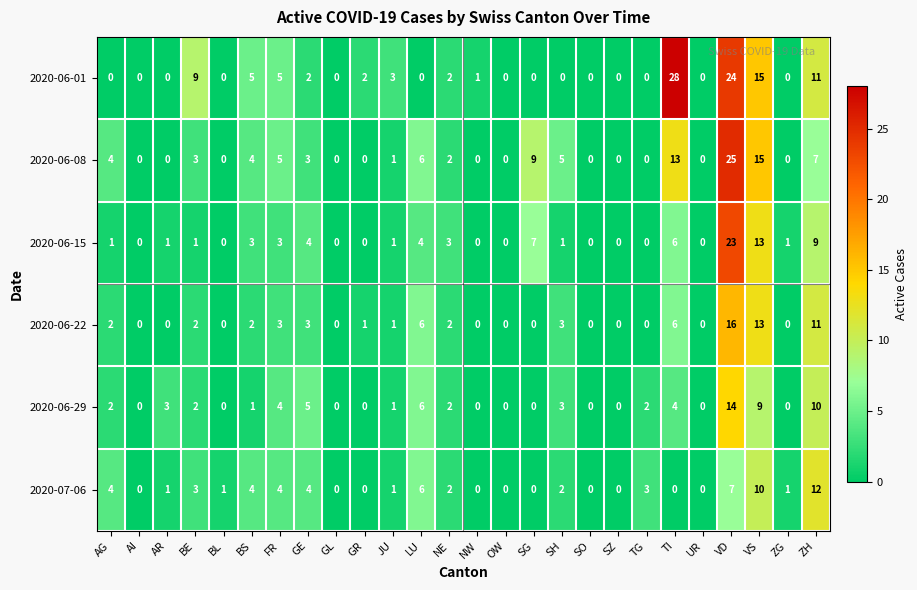

What is the maximum value shown in the chart?

28